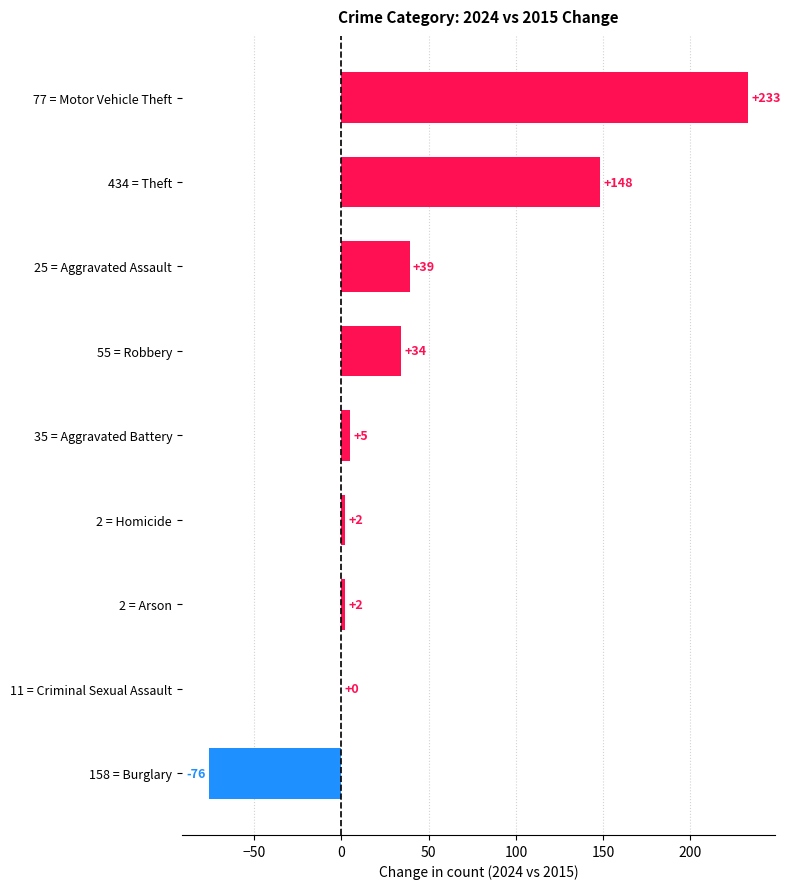

What is the sum of the values at 77 = Motor Vehicle Theft and 25 = Aggravated Assault?

272